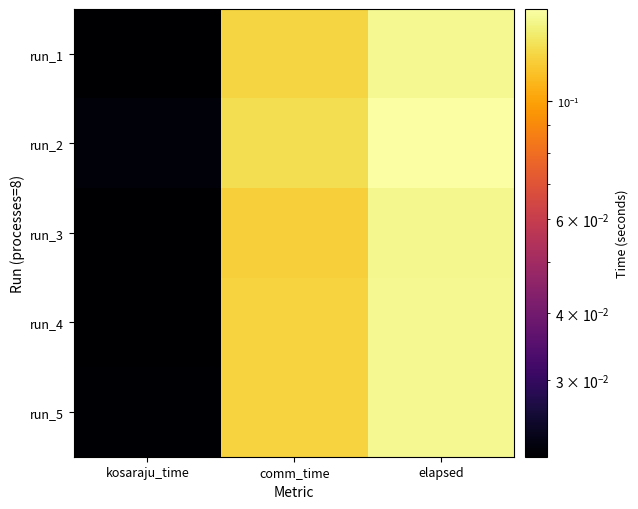

How many categories are shown in the chart?

3